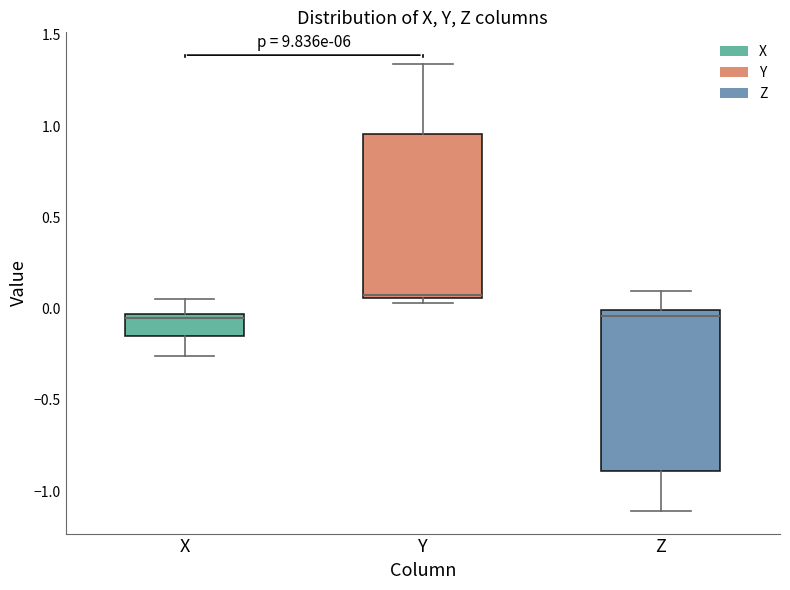

Reading left to right, transcribe this box plot: for each box, give where its median line is, the range the box spans, and where its two whiskers end, as read against the y-axis. The values are not printed on the chart, so give them approximately, as read against the axis.

X: median -0.05 (just below the box's upper edge), box -0.15 to -0.05, whiskers -0.25 to 0.05
Y: median 0.05 (just above the box's lower edge), box 0.05 to 0.95, whiskers 0.05 (just below the box's lower edge) to 1.35
Z: median -0.05, box -0.90 to 0.00, whiskers -1.10 to 0.10